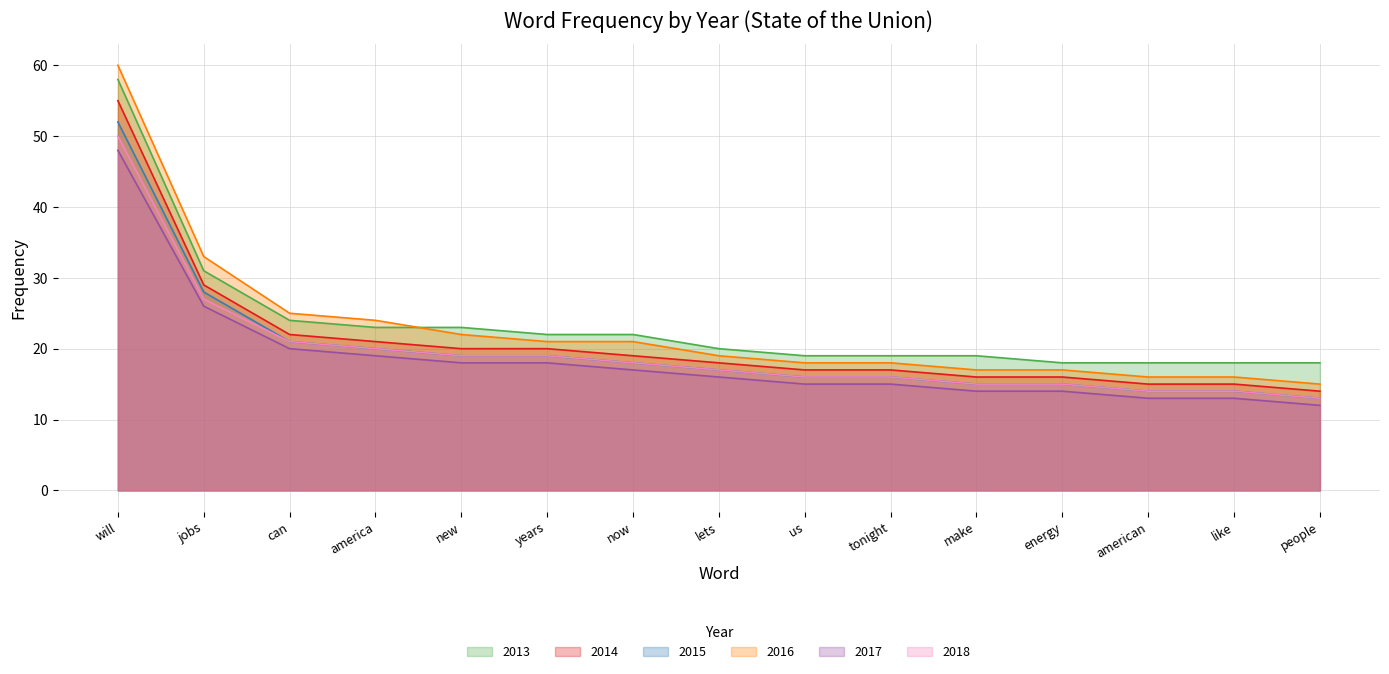

True or false: 2014 has a value of 21 at america.

True